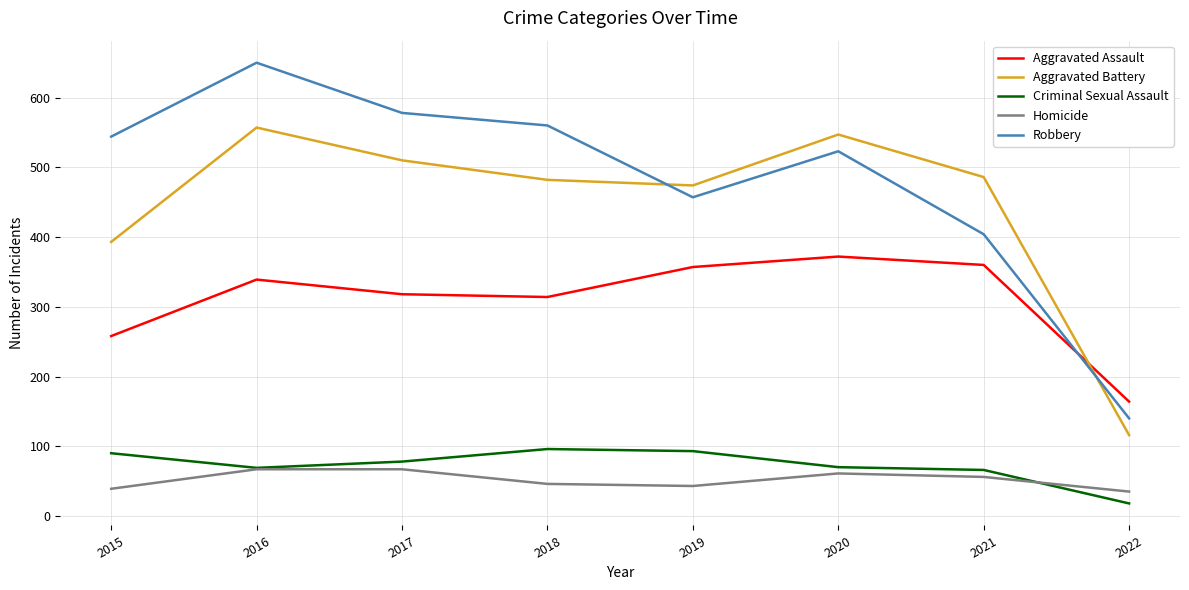

What is the spread (max minus min) of values at 2018?

514